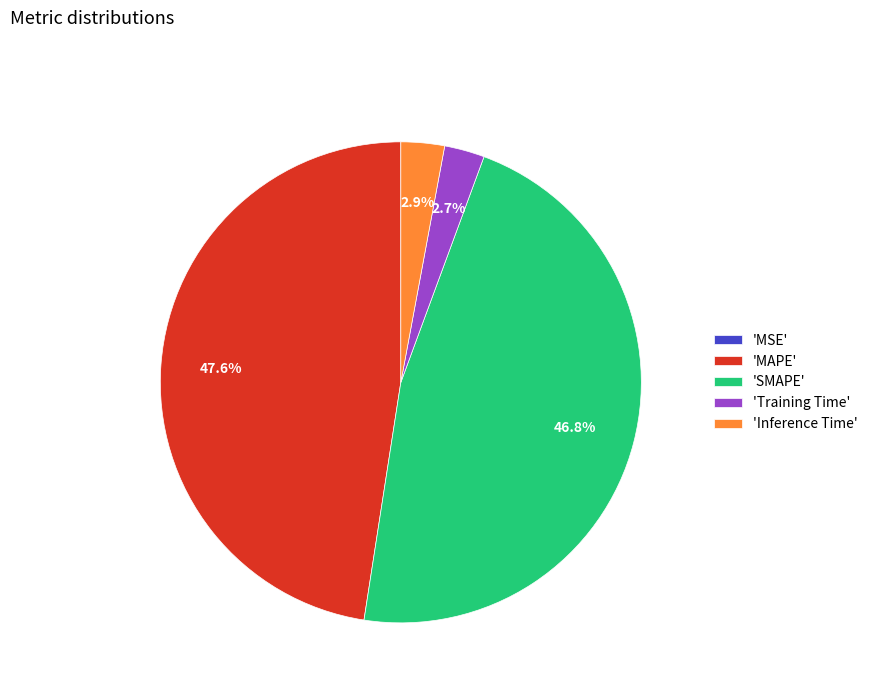

What is the largest slice in the pie chart?

'MAPE'